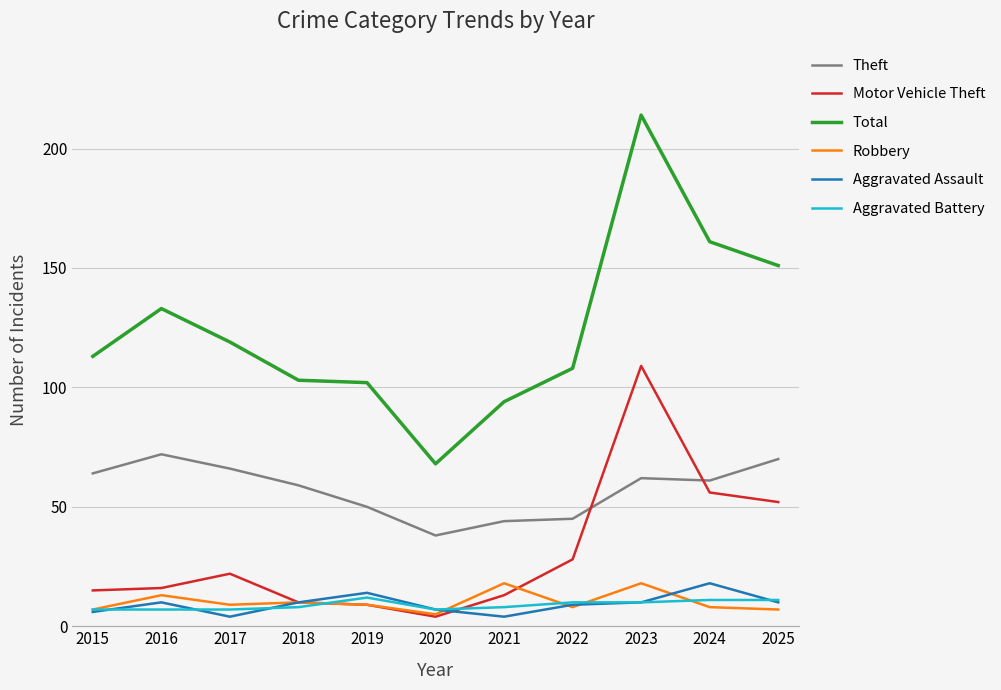

What is the highest value of the Theft series?

72